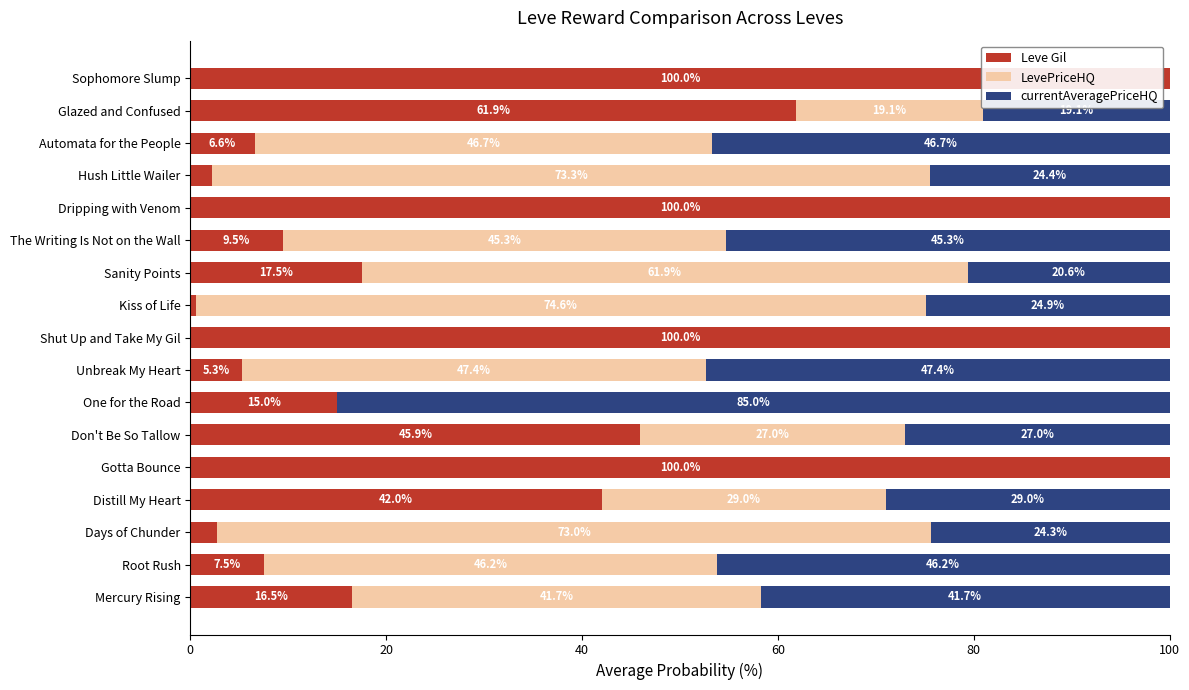

What is the total value across all series at Shut Up and Take My Gil?

100.0